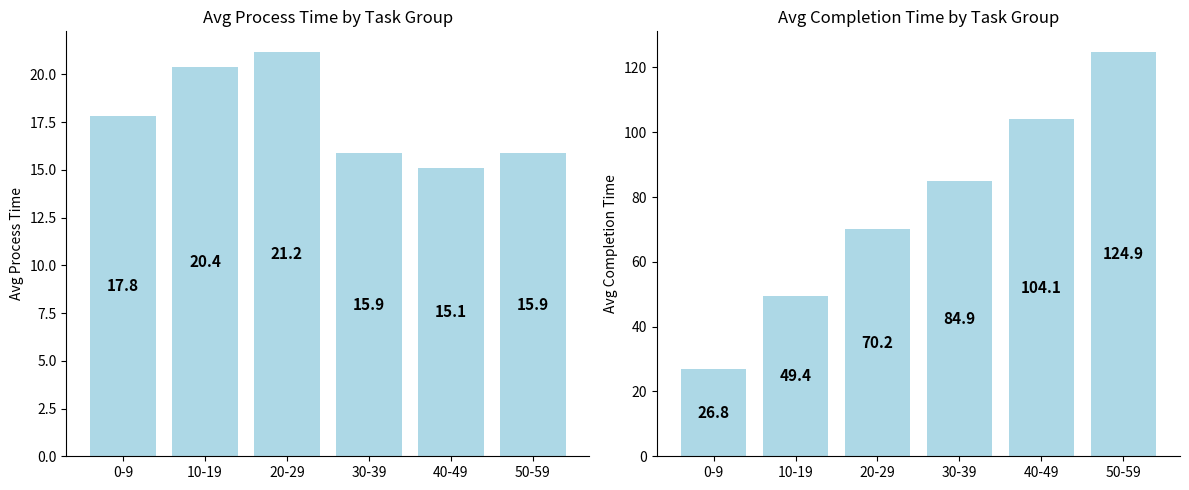

Is it true that avg_process_time equals 24.5 at 50-59?

False